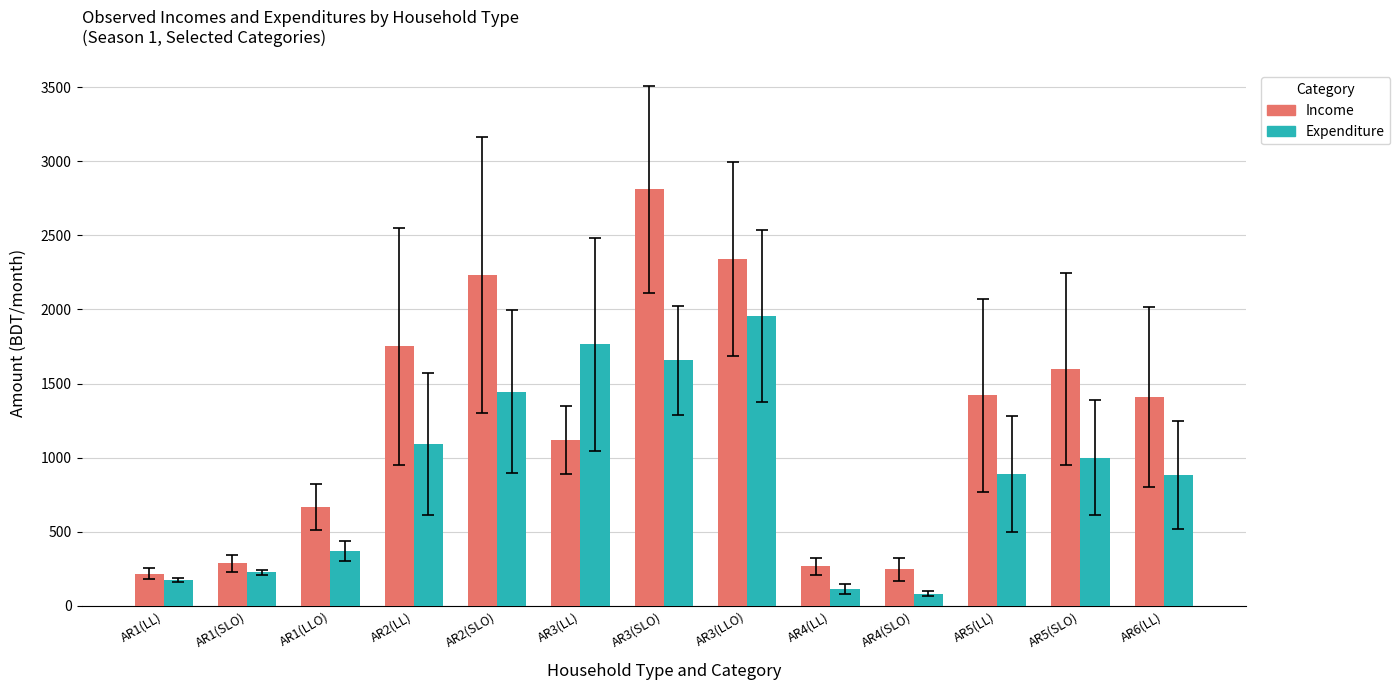

What is the total value across all series at AR4(LL)?

379